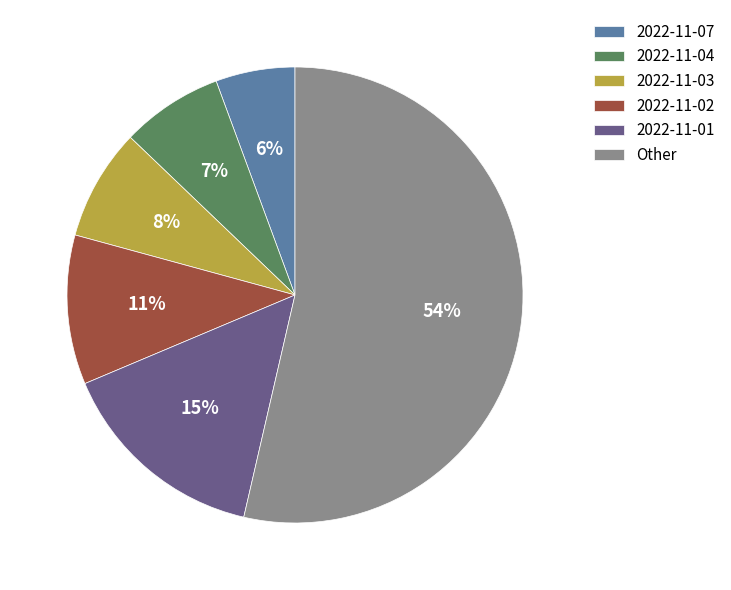

To the nearest percent, what is the average slice percentage?

17%